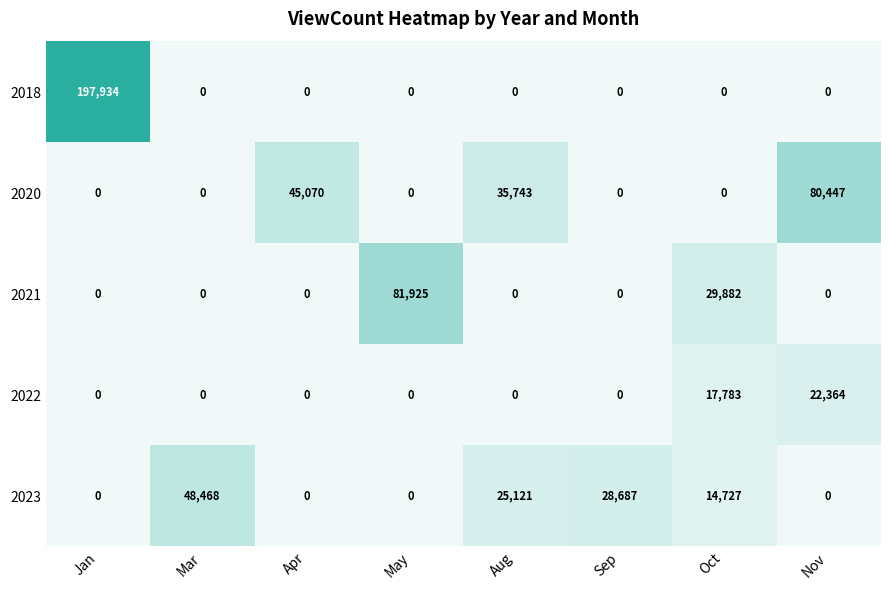

Which series has the largest range (max minus min)?

2018